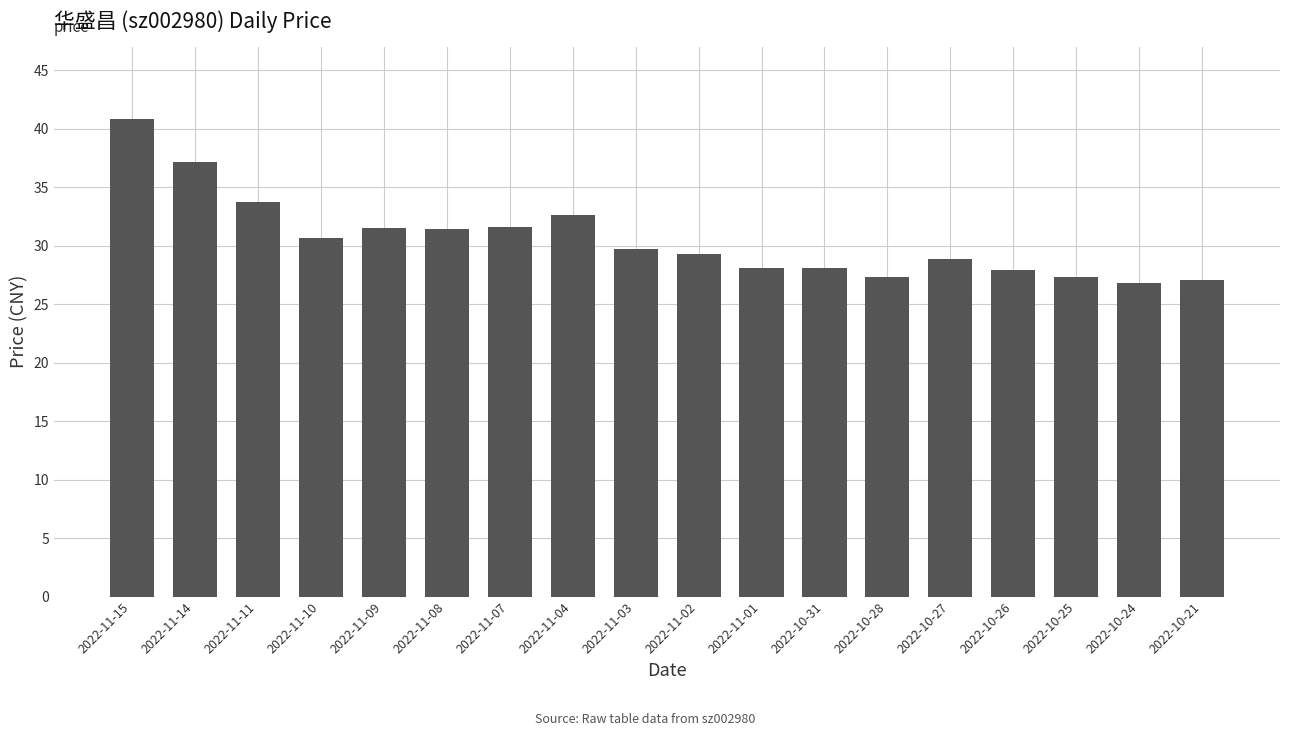

What is the difference between the values at 2022-10-25 and 2022-10-27?

1.5